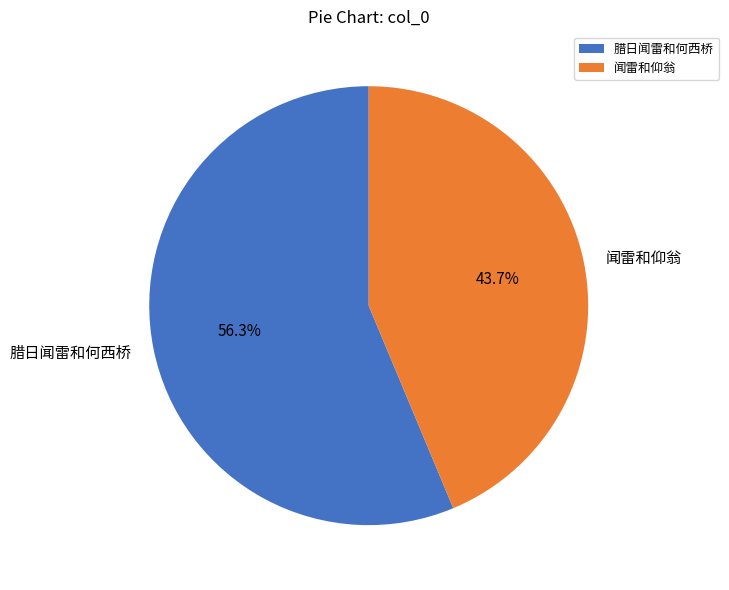

Approximately how many times larger is the value at 闻雷和仰翁 compared to 腊日闻雷和何西桥?

0.8